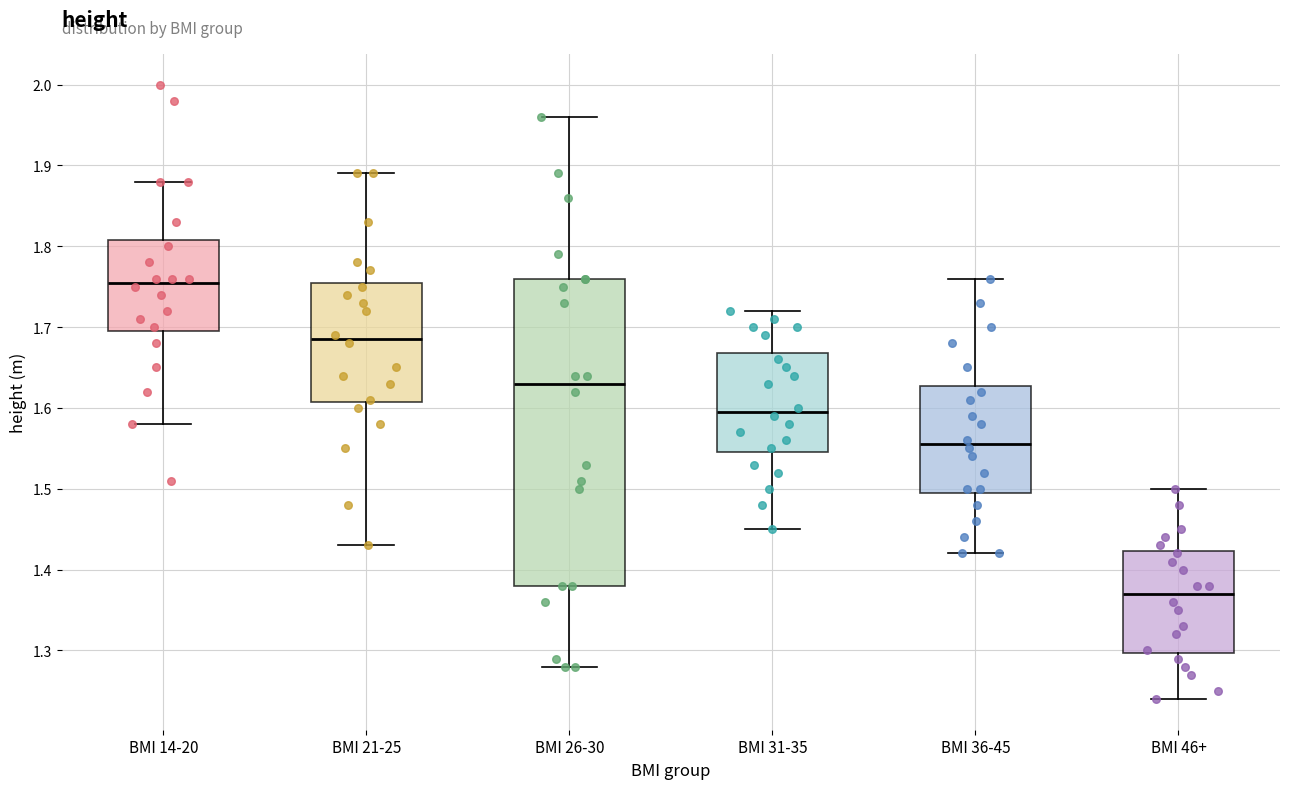

Which box is the tallest, from its lower edge to its upper edge?

BMI 26-30